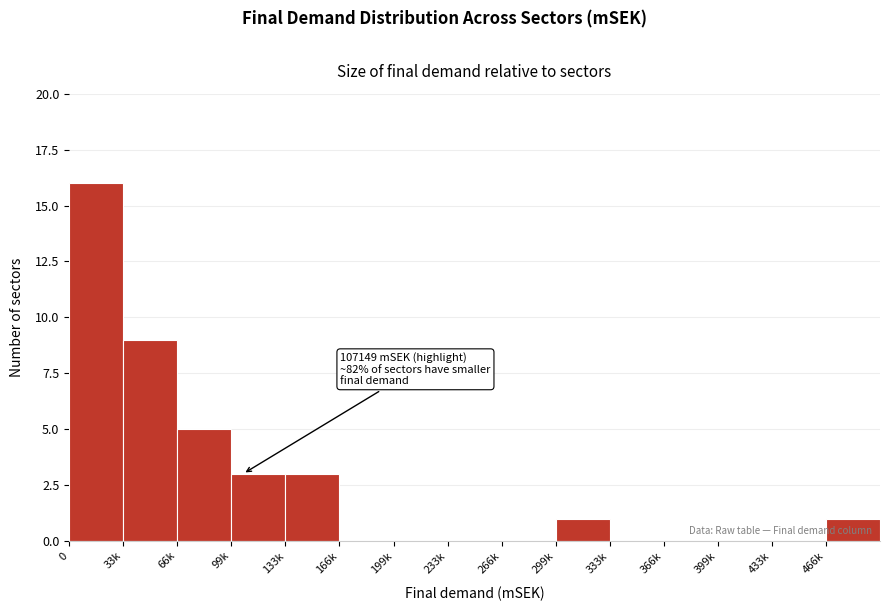

Reading left to right, extract all data points from this chart.

0=16	33k=9	66k=5	99k=3	133k=3	166k=0	199k=0	233k=0	266k=0	299k=1	333k=0	366k=0	399k=0	433k=0	466k=1